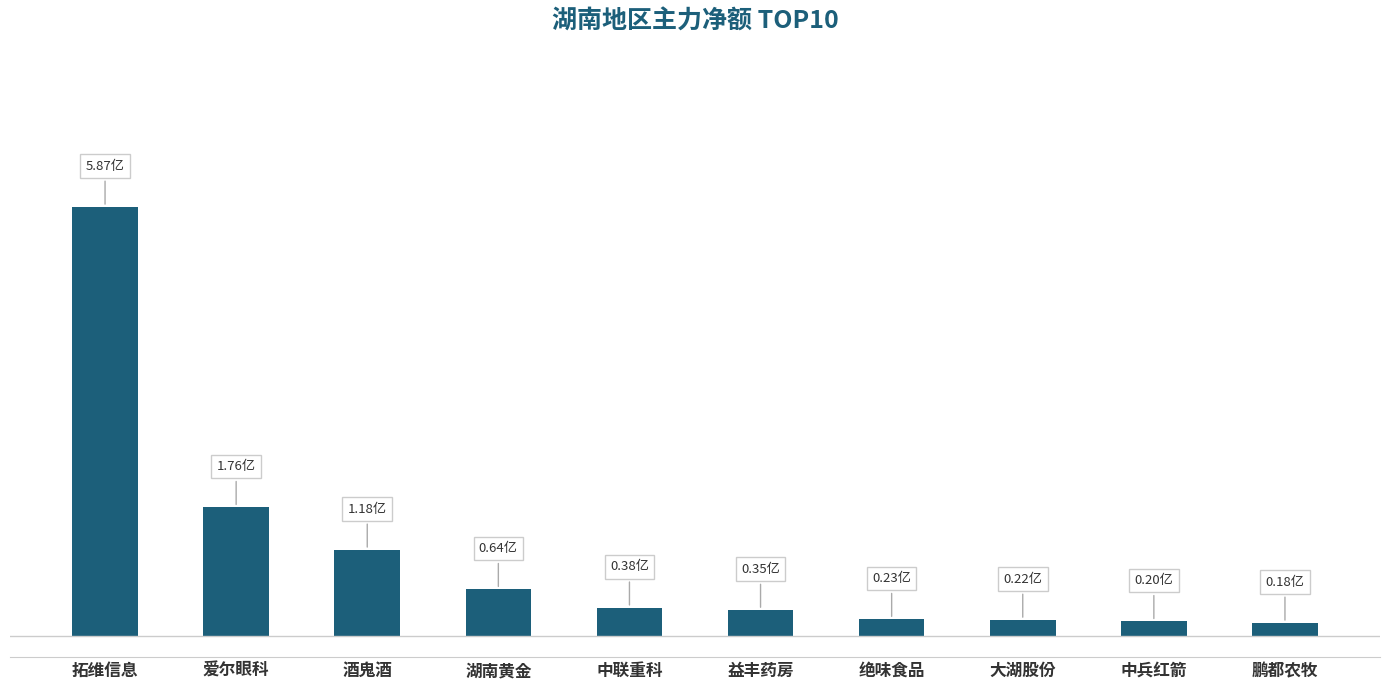

How many bars are there in total?

10